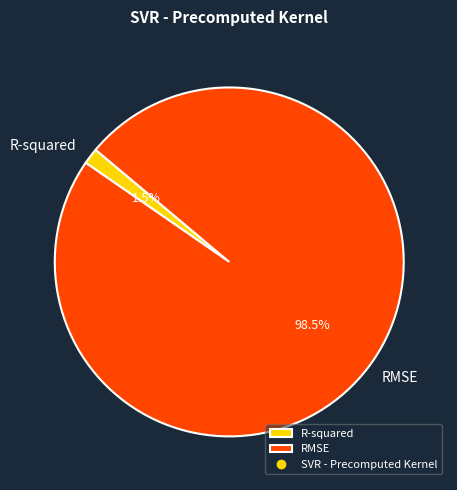

What percentage is NOT represented by R-squared?

98.5%